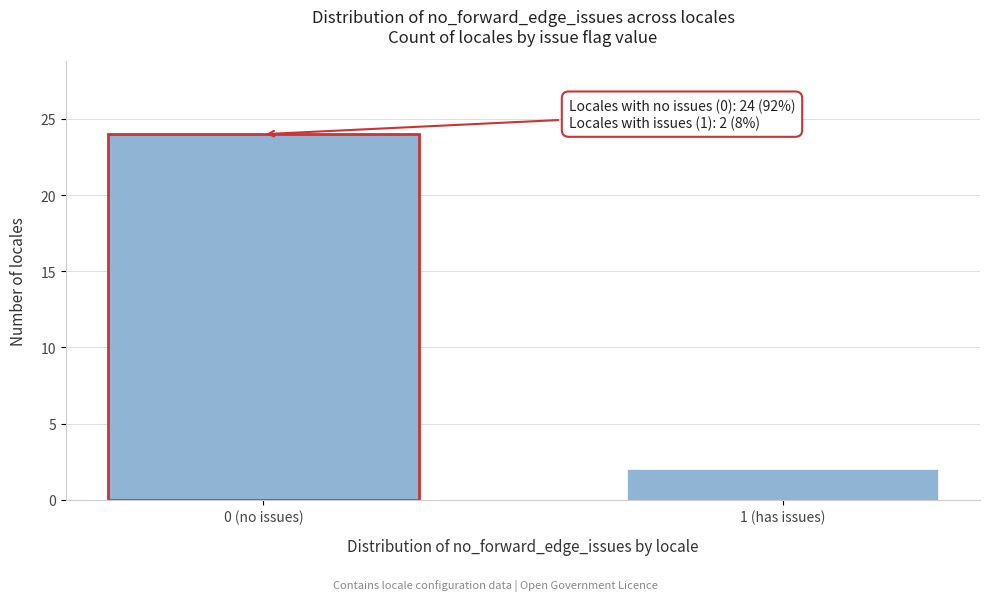

Reading left to right, list all the values displayed in this chart.

24	2